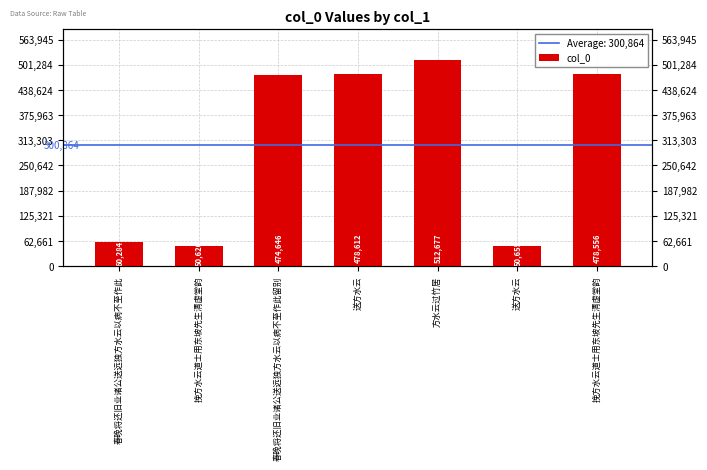

Reading left to right, what are all the values shown in this chart?

60284	50620	474646	478612	512677	50655	478556